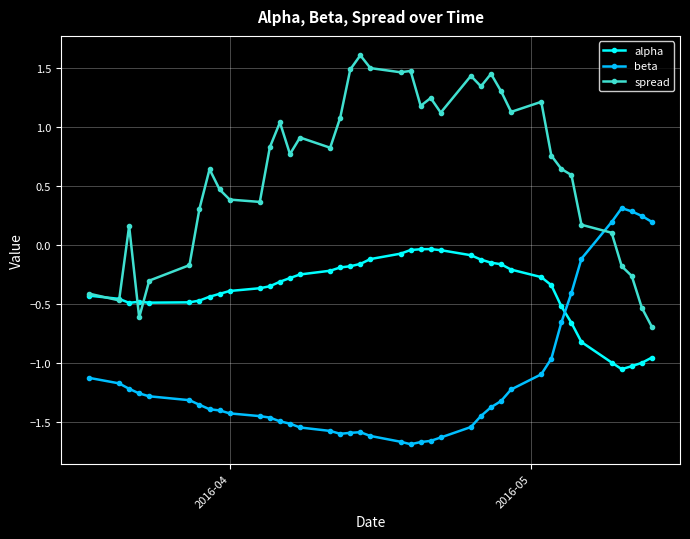

True or false: alpha has more than 1 interior local peaks.

True